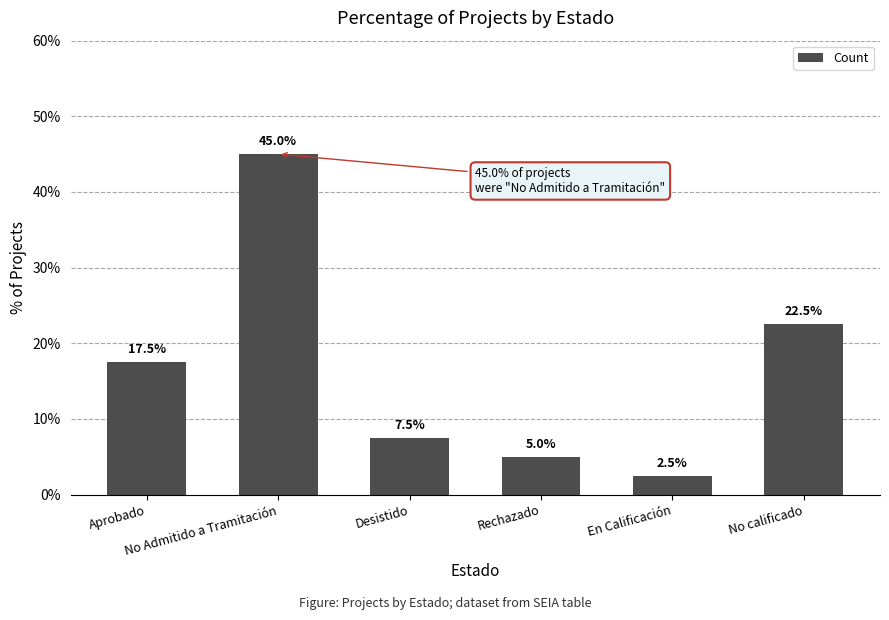

Reading left to right, transcribe all the data shown in this chart.

Aprobado=17.5	No Admitido a Tramitación=45.0	Desistido=7.5	Rechazado=5.0	En Calificación=2.5	No calificado=22.5